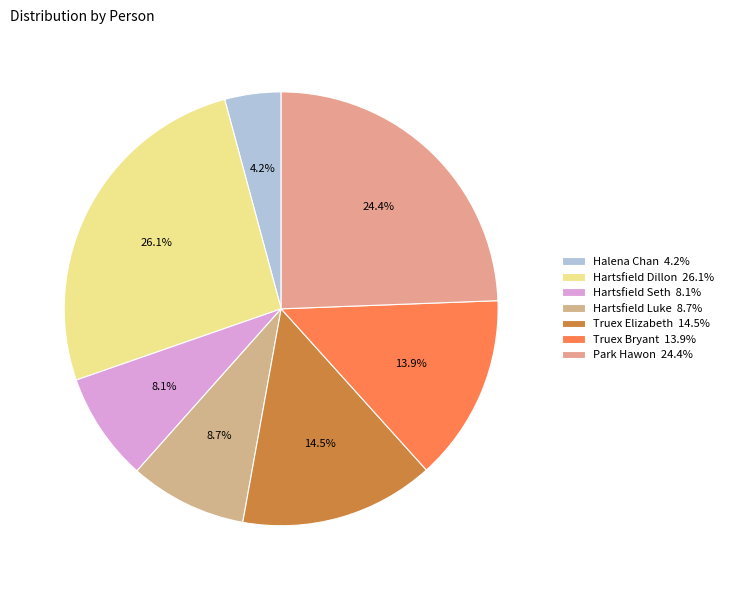

To the nearest percent, what is the difference between the Hartsfield Seth and Hartsfield Luke slice percentages?

1%